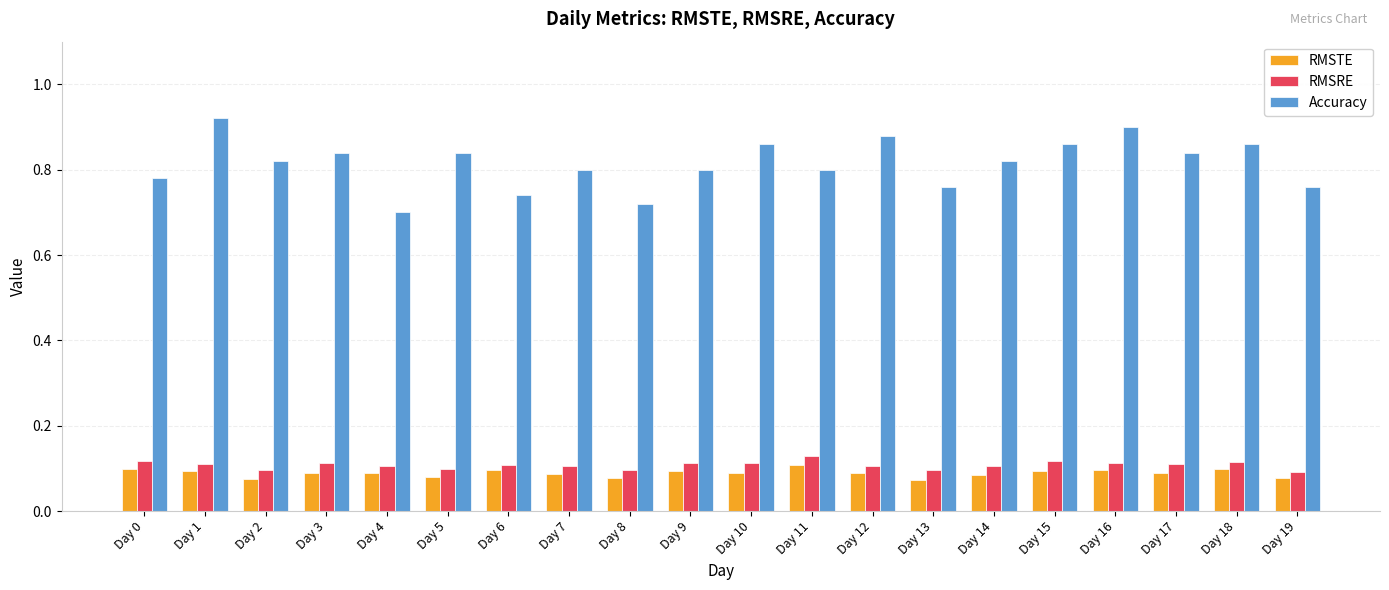

Is the value of RMSTE at Day 11 greater than the value of Accuracy at Day 17?

No